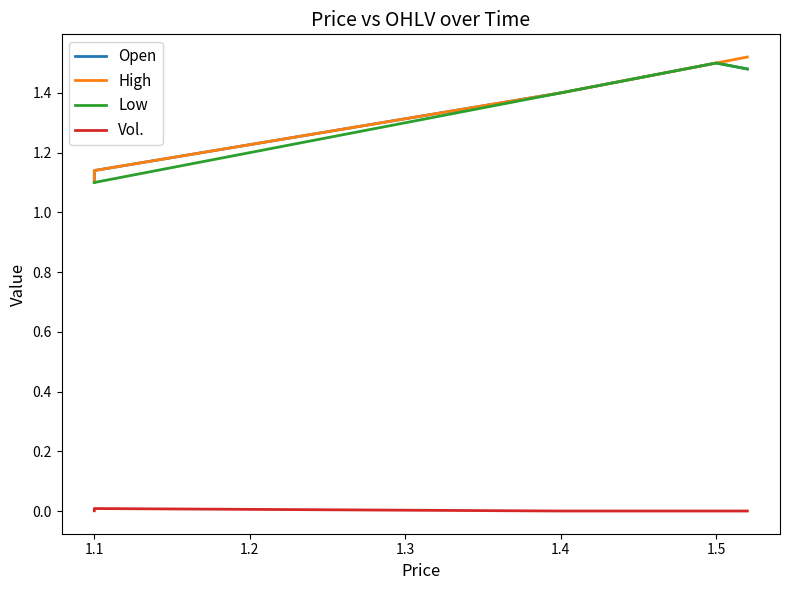

What is the maximum value shown in the chart?

1.5